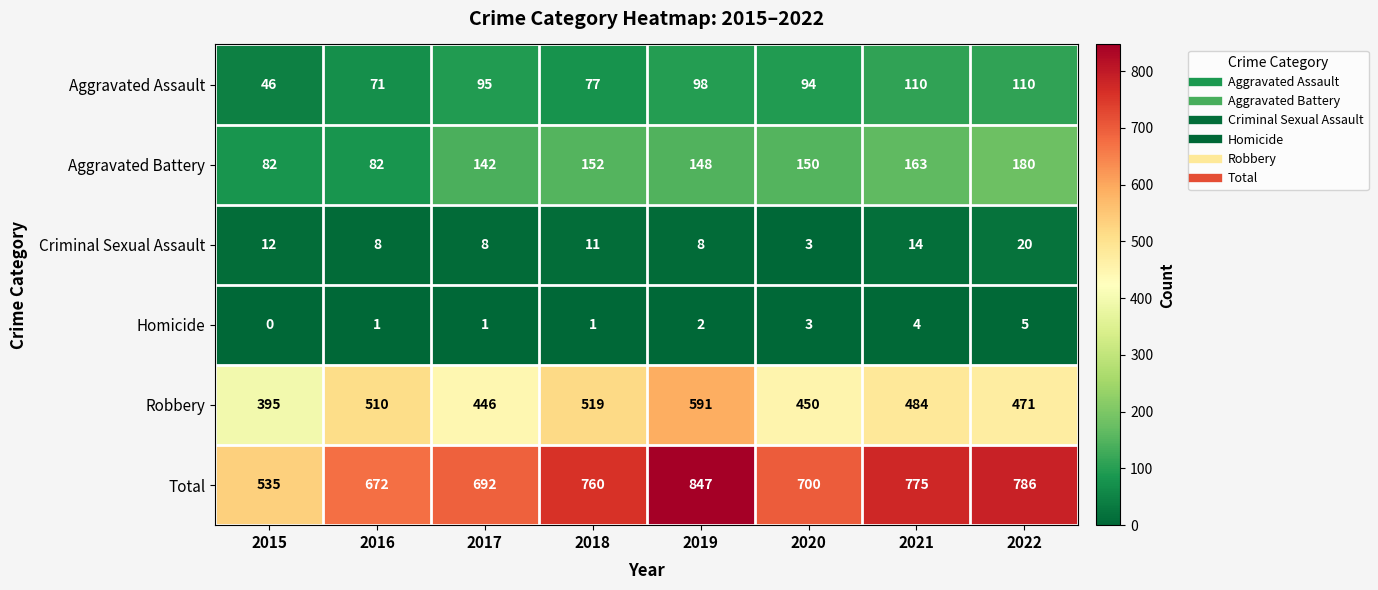

True or false: Total has a value of 700 at 2020.

True